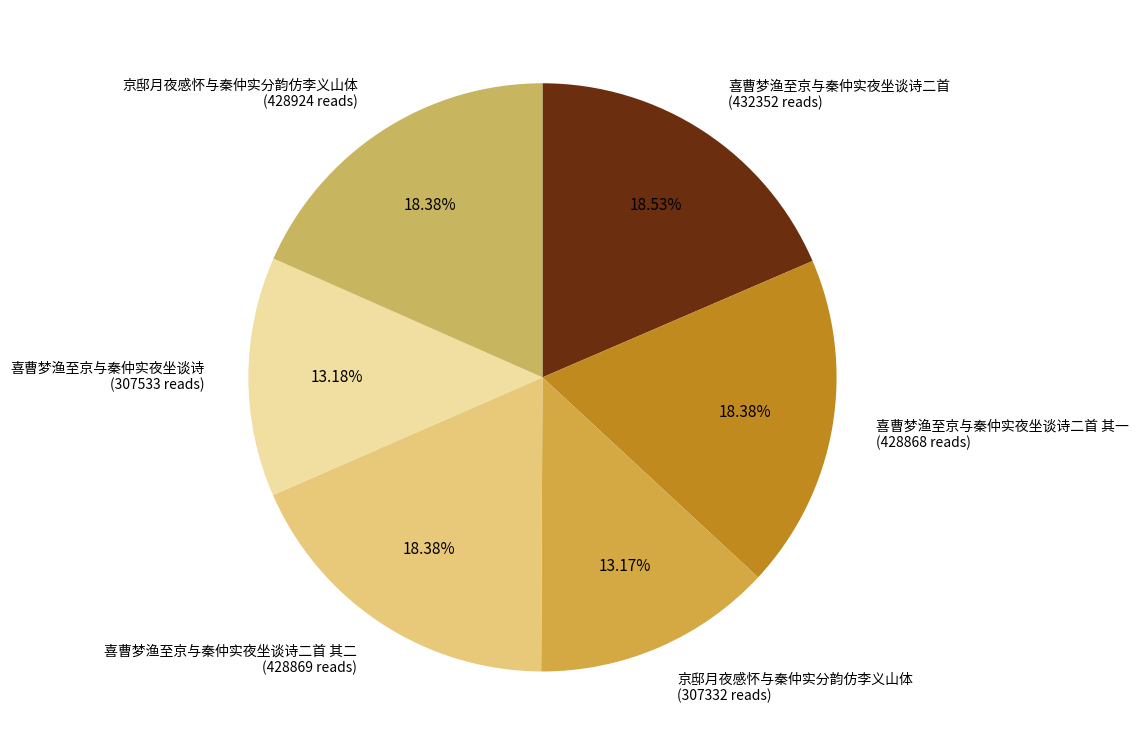

Does any single category account for the majority?

No